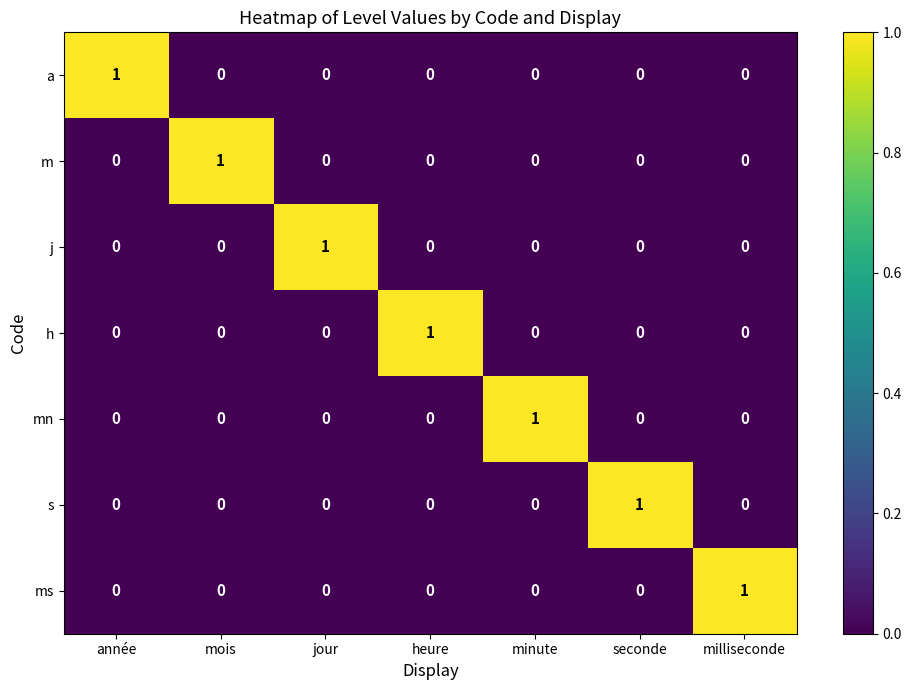

Is it true that h equals -1 at minute?

False